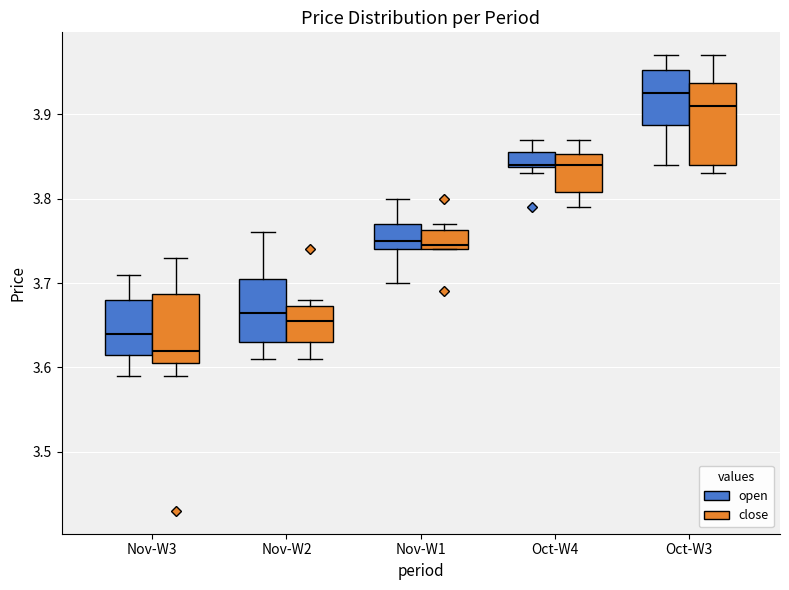

Comparing the boxes themselves (not the whiskers), which one is the tallest?

Oct-W3 (close)